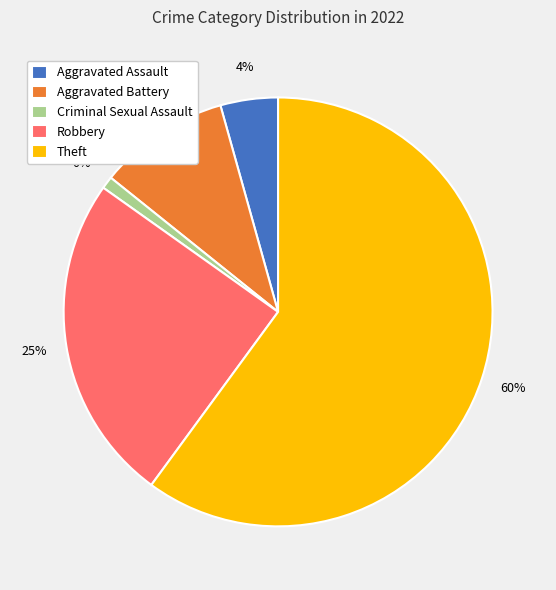

Which category has the biggest portion of the pie?

Theft